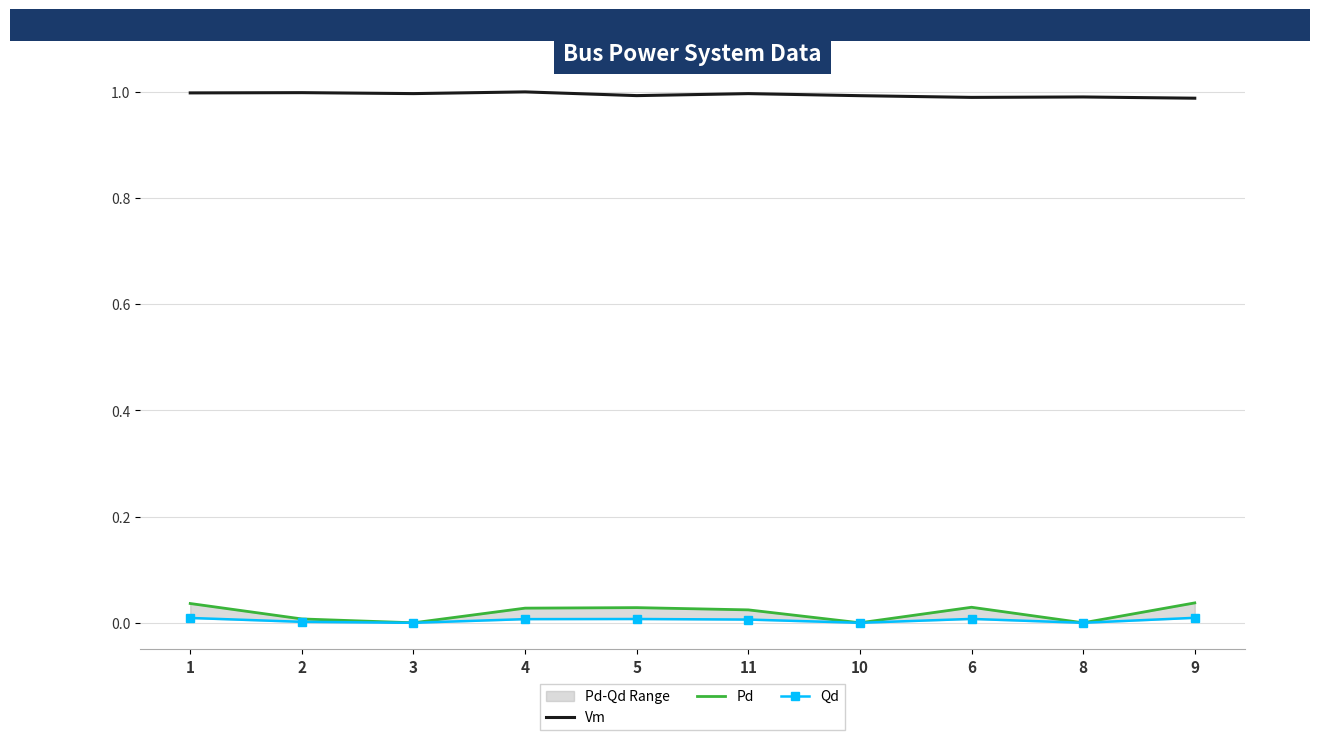

Rank the series by their maximum value, from lowest to highest.

Qd, Pd, Vm